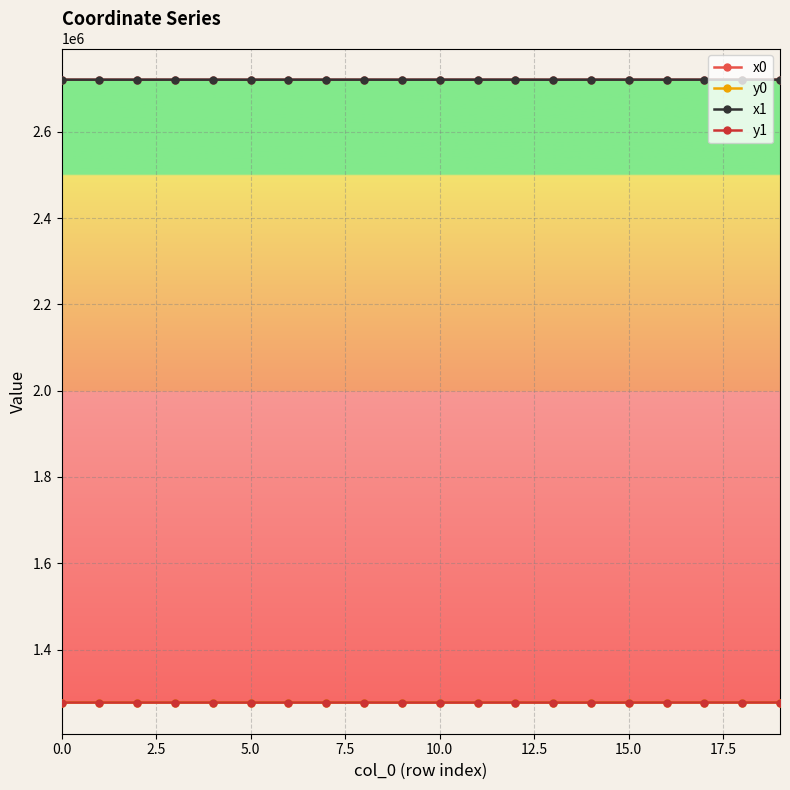

What is the average value of the y0 series?

1277268.1